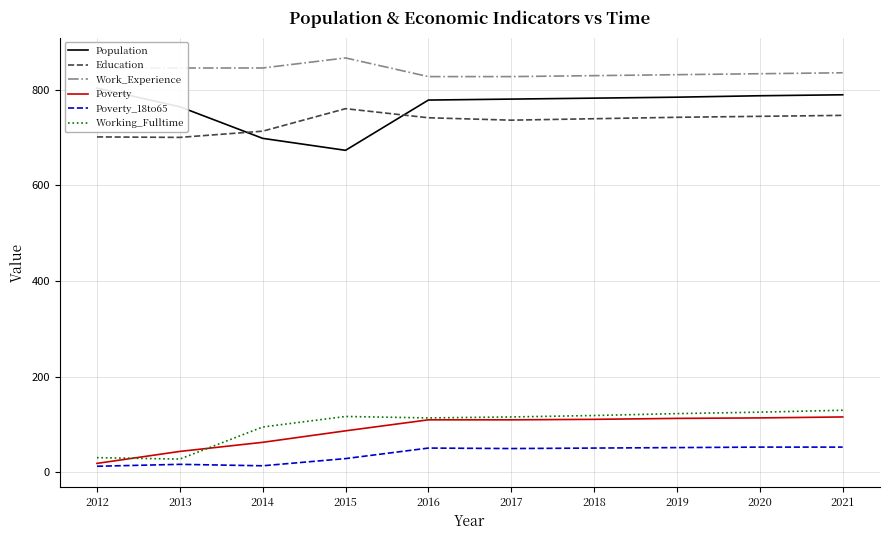

Is it true that Work_Experience equals 866 at 2015?

True